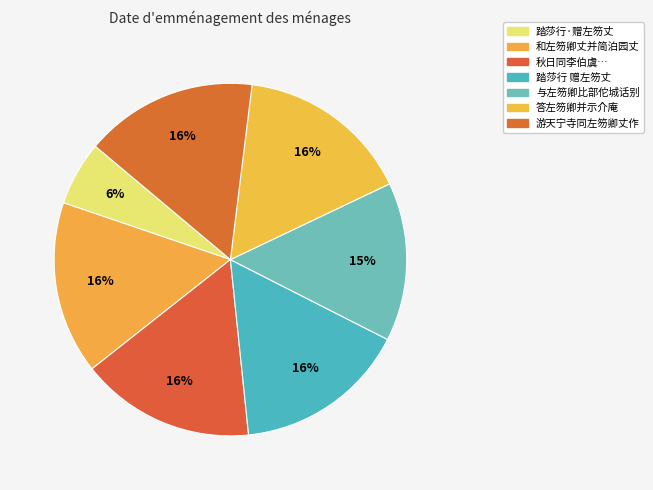

To the nearest percent, what portion does 和左笏卿丈并简泊园丈 represent?

16%